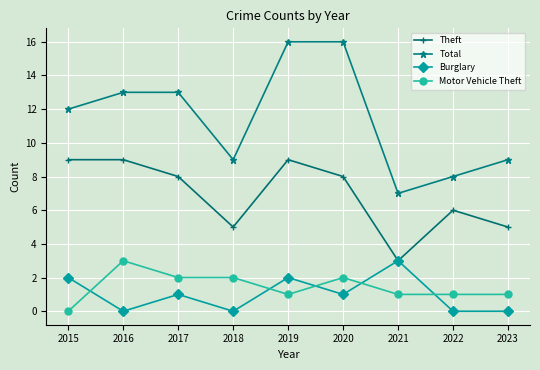

Is the value of Total at 2017 greater than the value of Burglary at 2015?

Yes